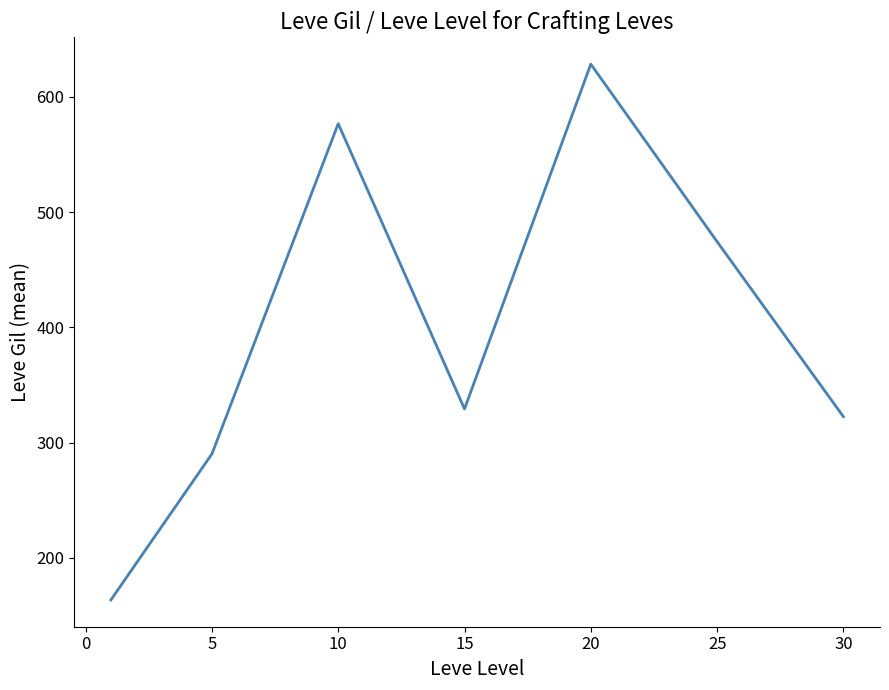

How many categories are shown in the chart?

7